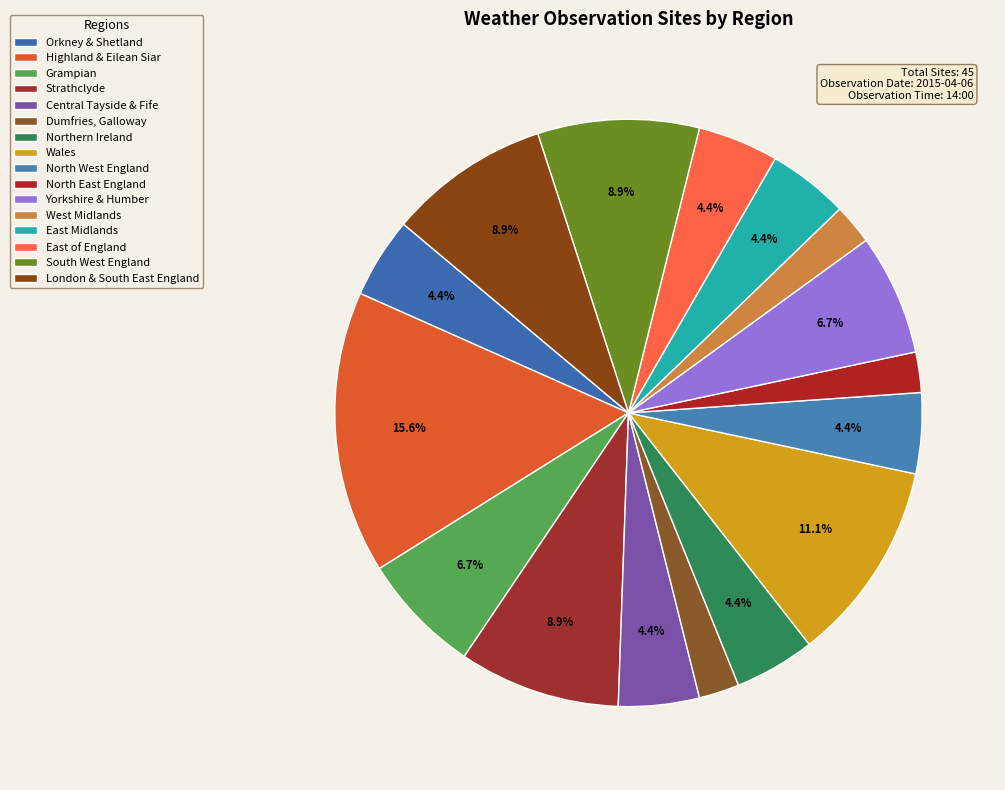

How many segments does this pie chart have?

16